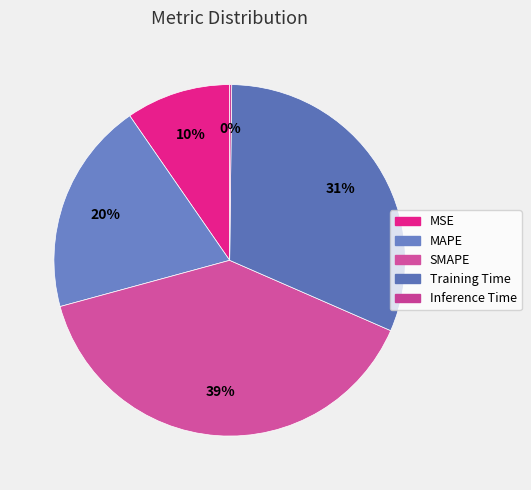

Is there any slice that represents more than half of the pie?

No